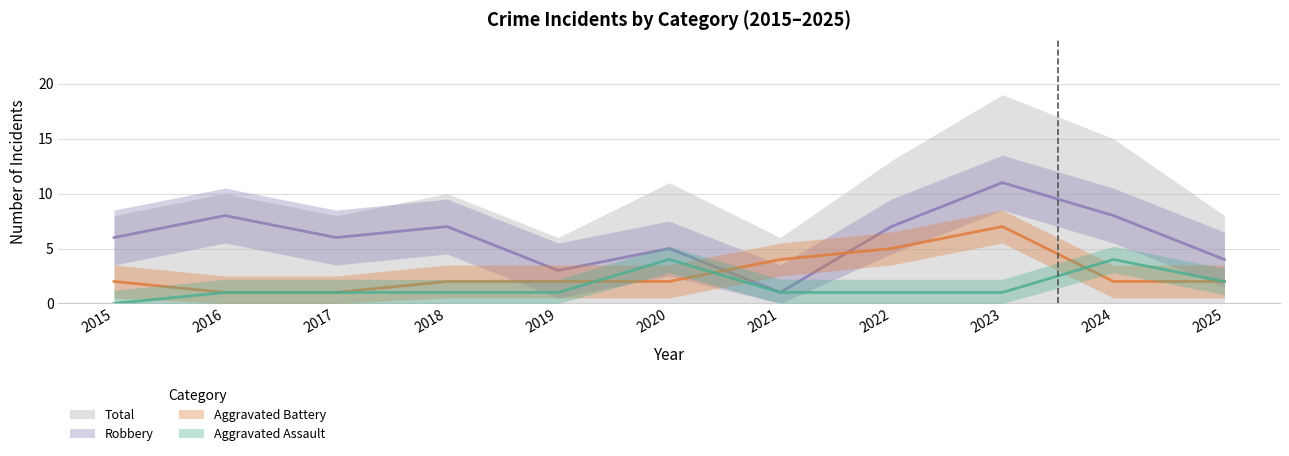

True or false: Robbery has a value of 14 at 2016.

False